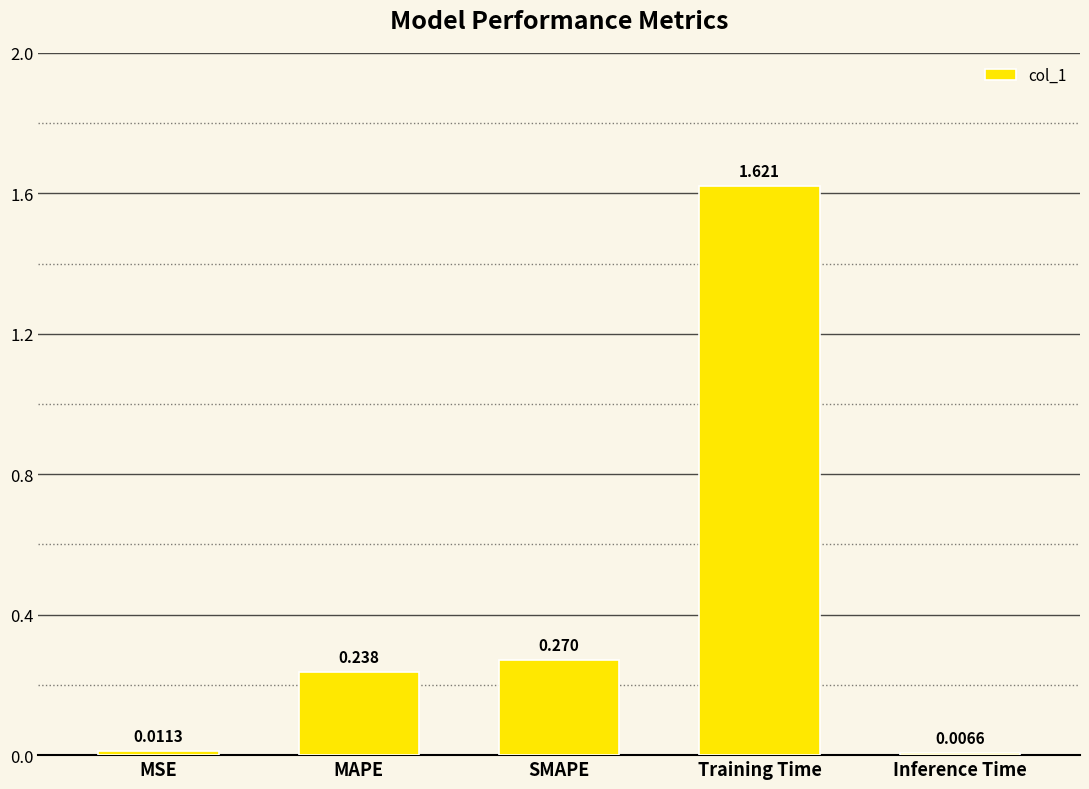

What is the label of the 2nd bar from the right?

Training Time